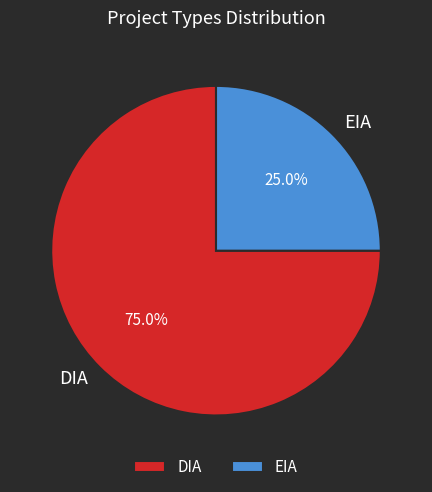

To the nearest percent, what portion does DIA represent?

75%